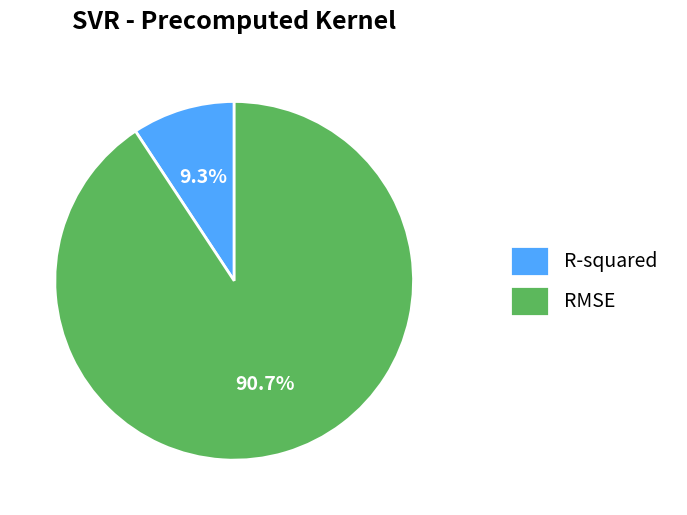

What is the largest slice in the pie chart?

RMSE